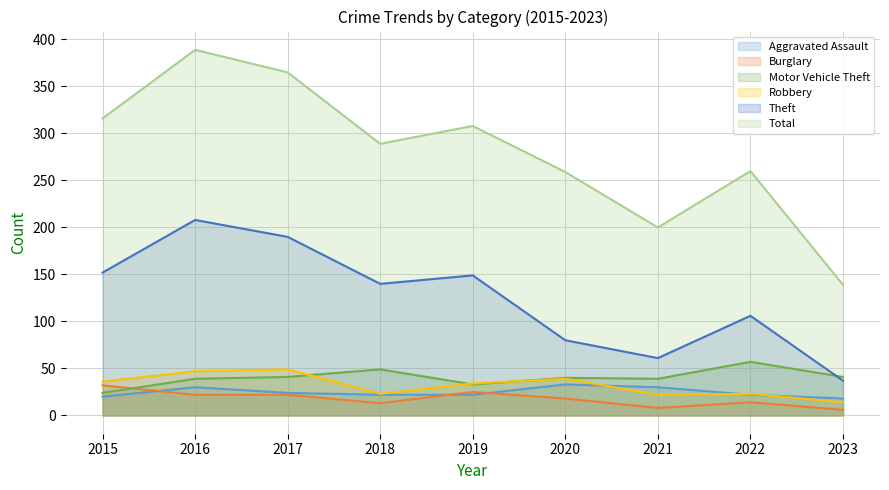

At how many categories does at least one series exceed 20?

9